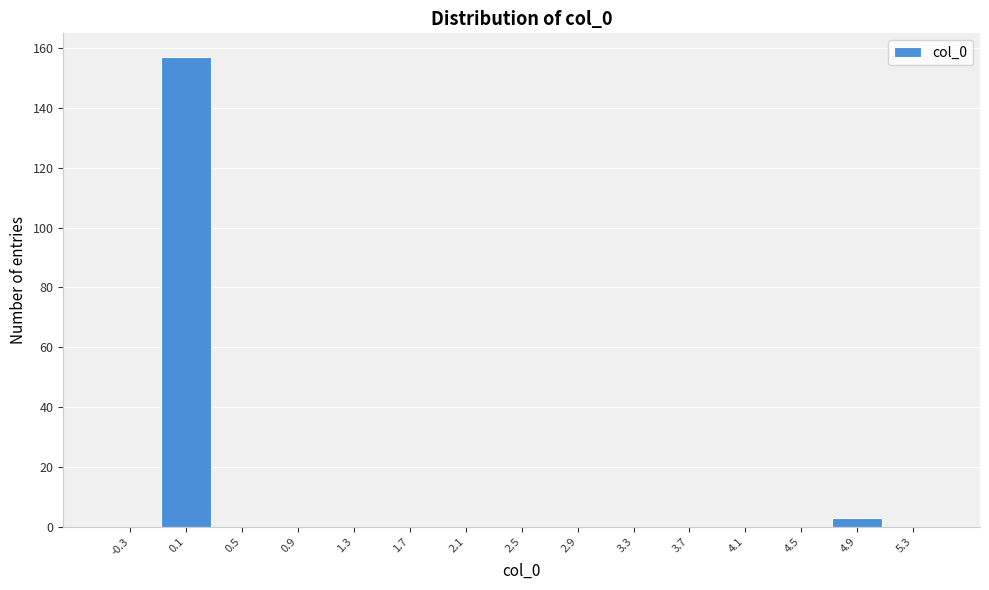

Which range on the x-axis has the tallest bar?

-0.1 to 0.3